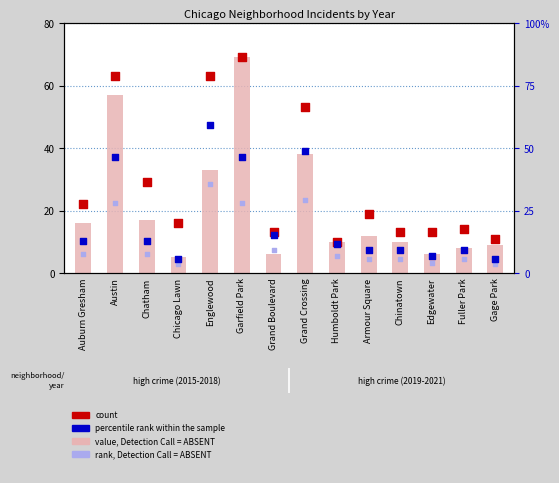

Is the value of percentile rank within the sample at Edgewater greater than the value of rank, Detection Call = ABSENT at Chicago Lawn?

Yes